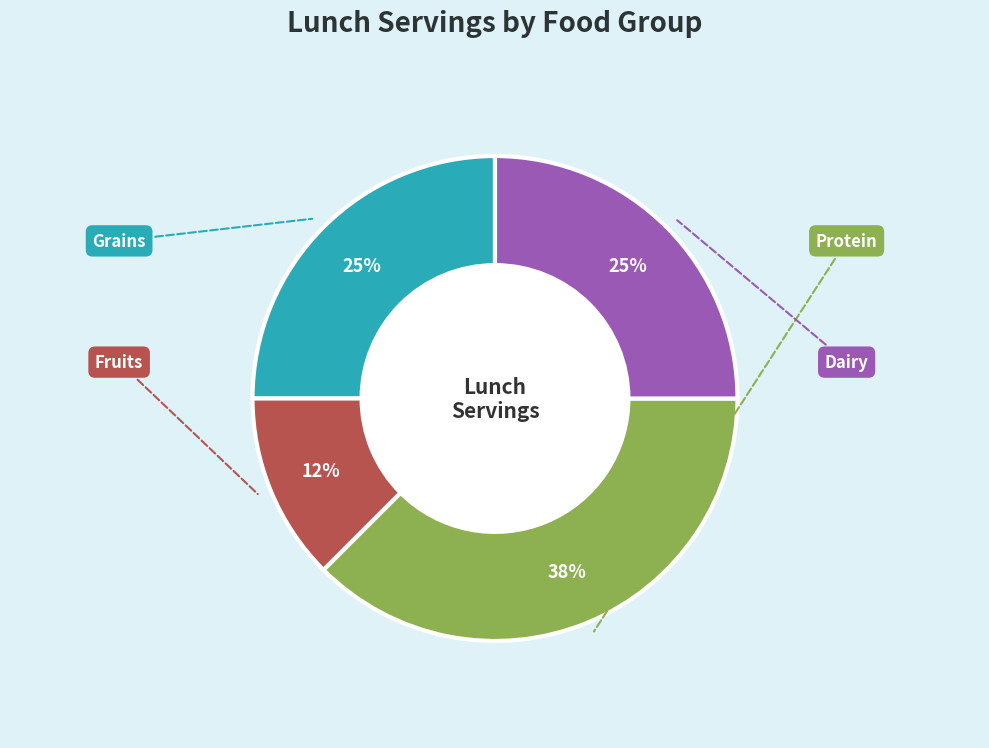

To the nearest percent, what is the average slice percentage?

25%